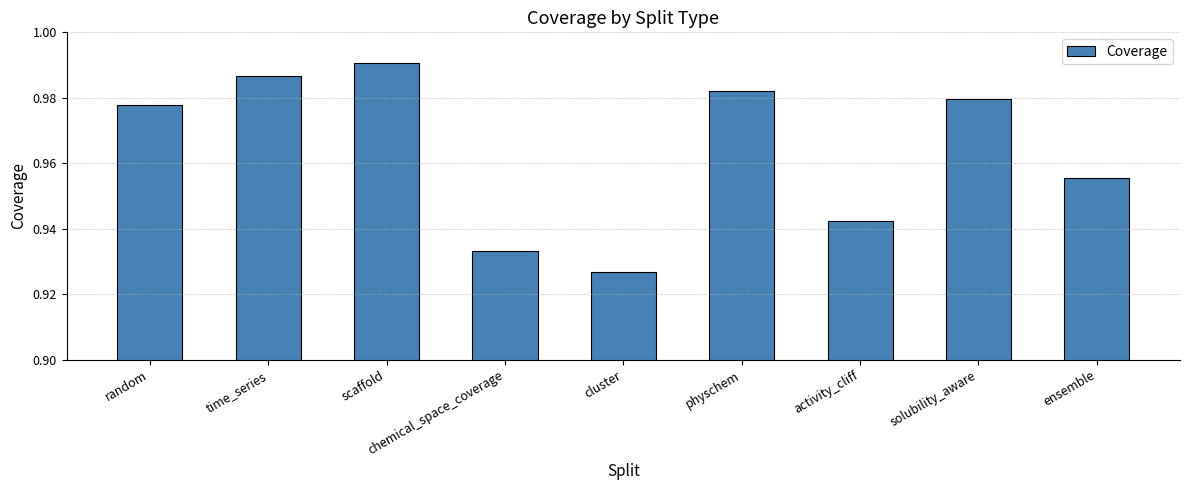

Between solubility_aware and random, which is larger?

solubility_aware